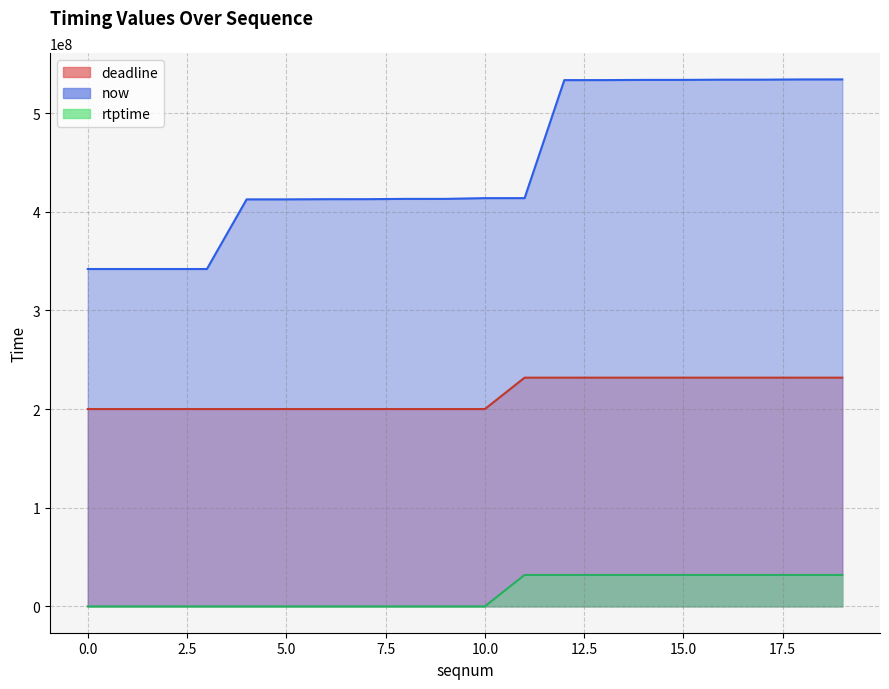

Which has a higher value, 3 or 17?

17